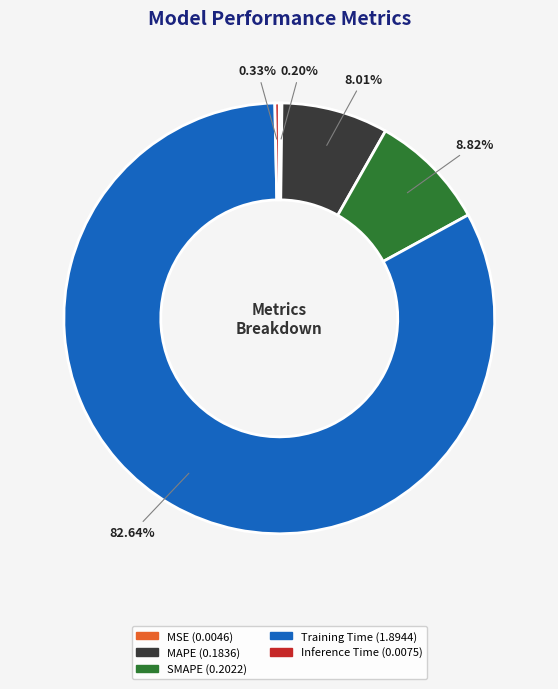

To the nearest percent, what is the average slice percentage?

20%